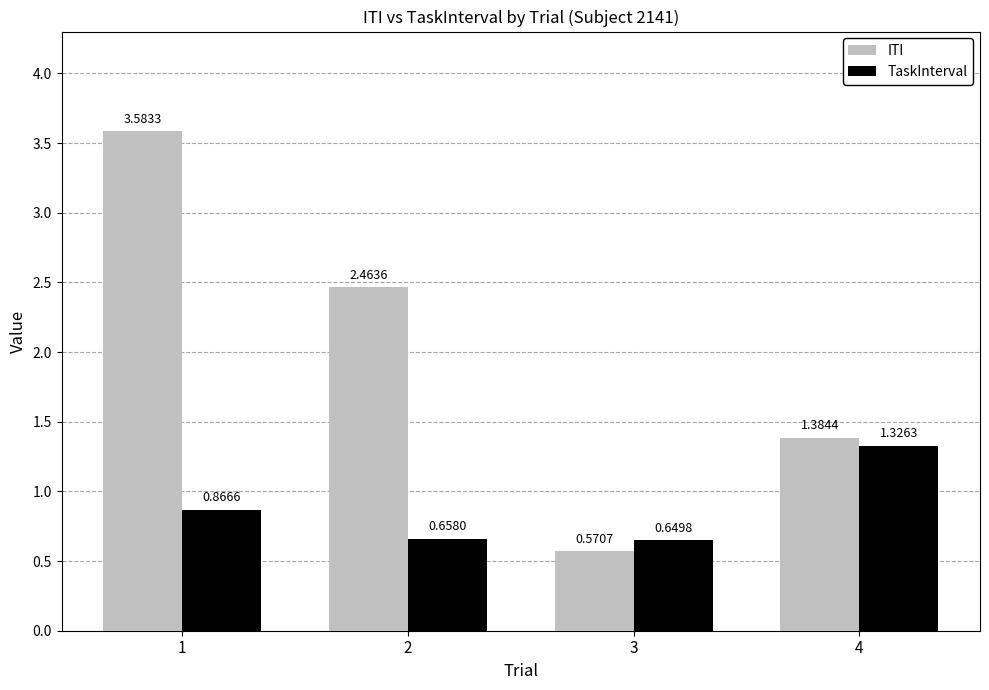

Does the chart contain stacked bars?

No